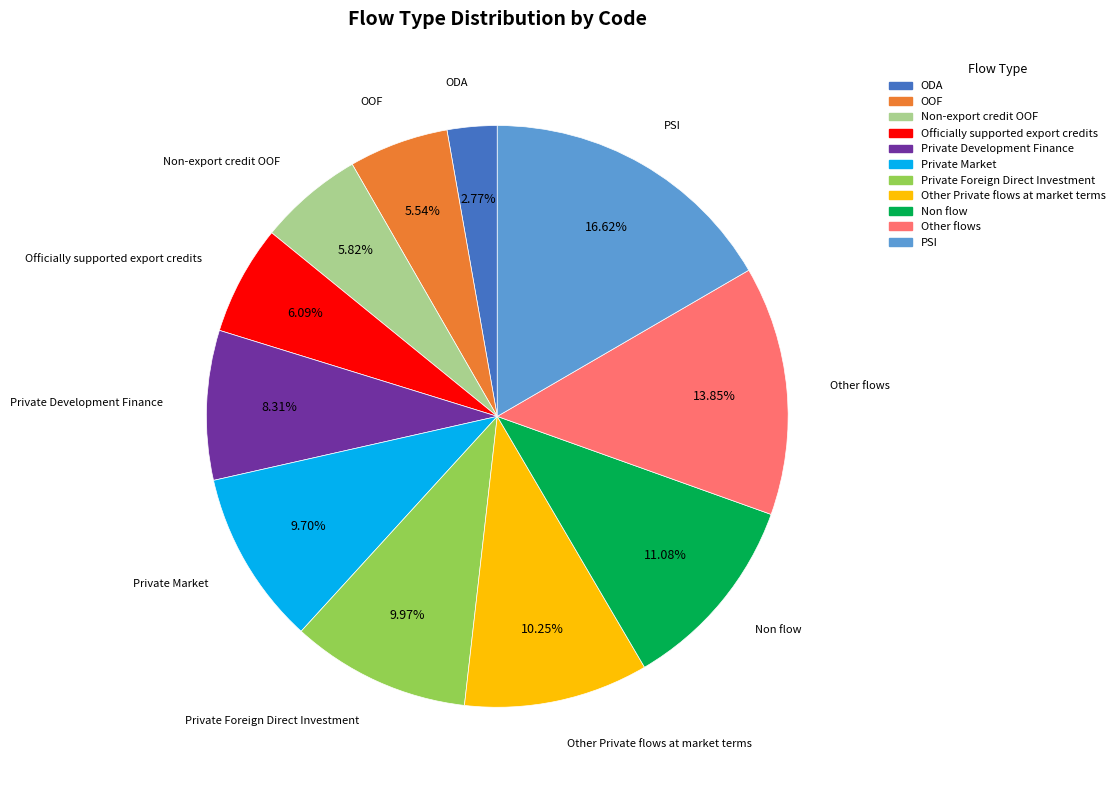

Does Private Foreign Direct Investment account for over 50% of the chart?

No